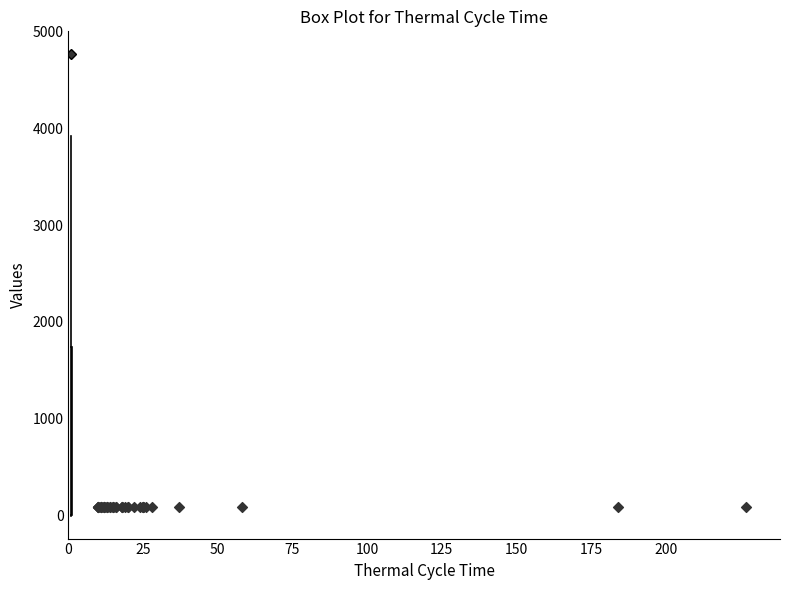

Read this box plot against the y-axis: the position of the median line, the range covered by the box, and the ends of both whiskers. The values are not printed on the chart, so give them approximately, as read against the axis.

median 100, box 0 to 1700, whiskers 0 to 3900